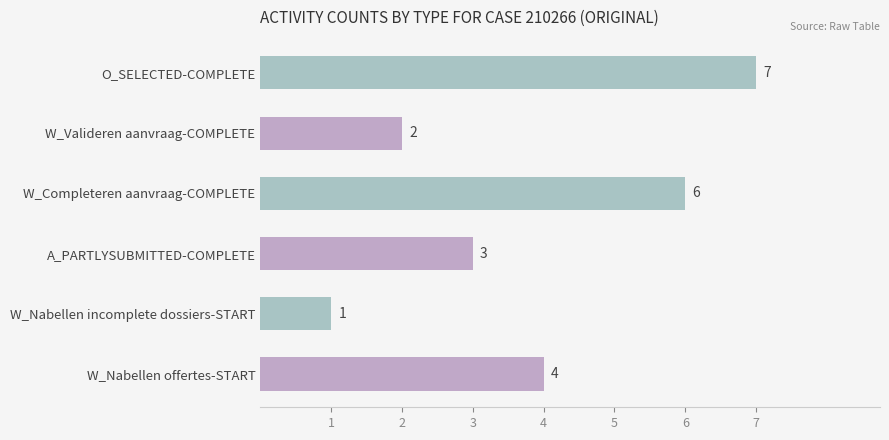

List the labels in order of value, smallest first.

W_Nabellen incomplete dossiers-START, W_Valideren aanvraag-COMPLETE, A_PARTLYSUBMITTED-COMPLETE, W_Nabellen offertes-START, W_Completeren aanvraag-COMPLETE, O_SELECTED-COMPLETE